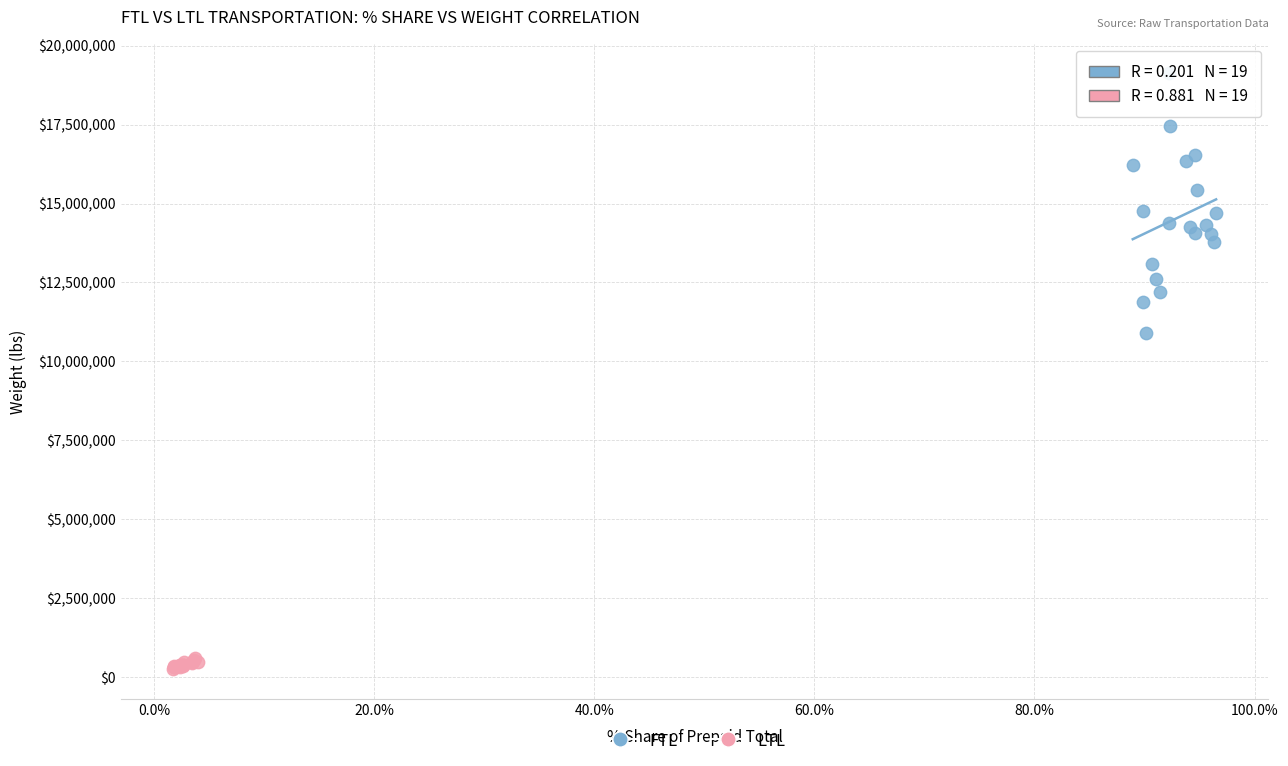

Which series reaches the maximum Y coordinate?

FTL